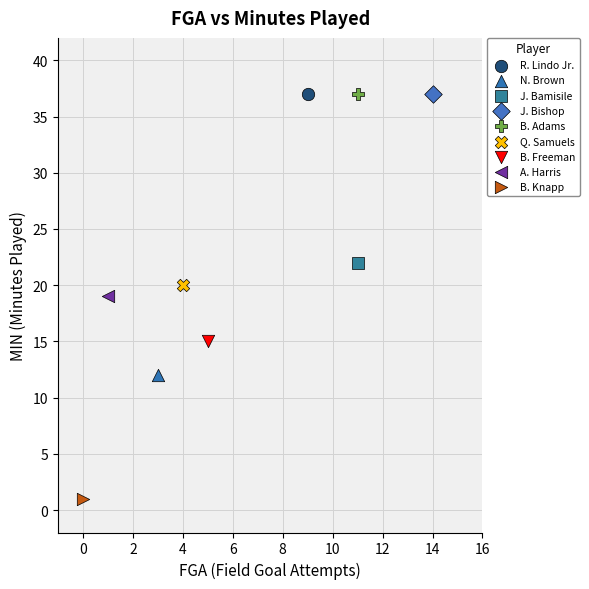

What are all the series names shown in the legend?

R. Lindo Jr., N. Brown, J. Bamisile, J. Bishop, B. Adams, Q. Samuels, B. Freeman, A. Harris, B. Knapp